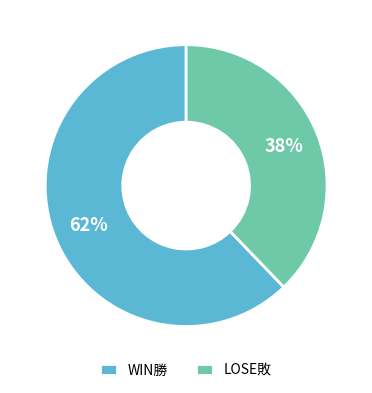

To the nearest percent, what is the difference between the largest and smallest slice percentages?

24%